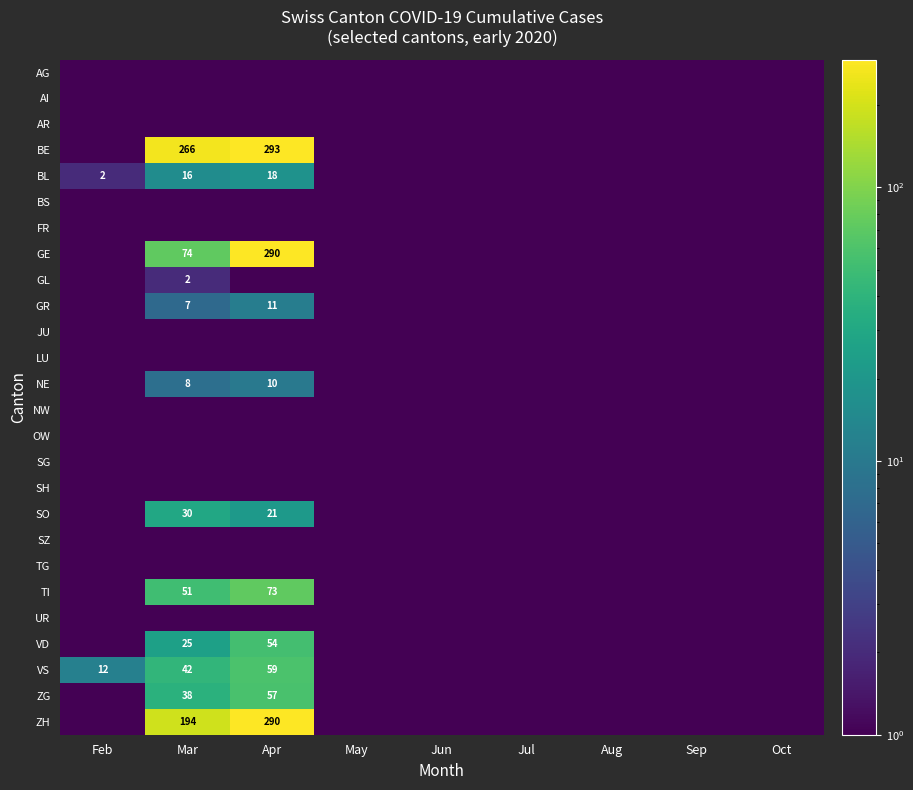

Is it true that BL equals 8.5 at Mar?

False